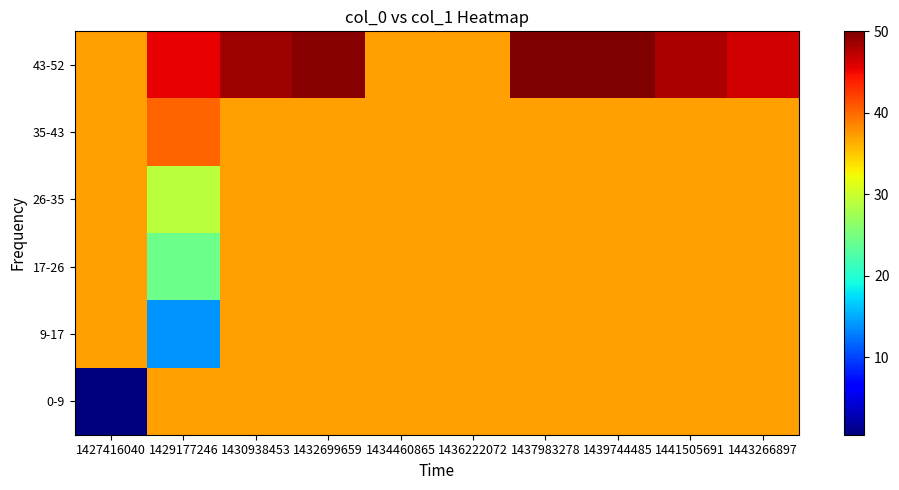

Which has a higher value, 1437983278 or 1436222072?

1437983278